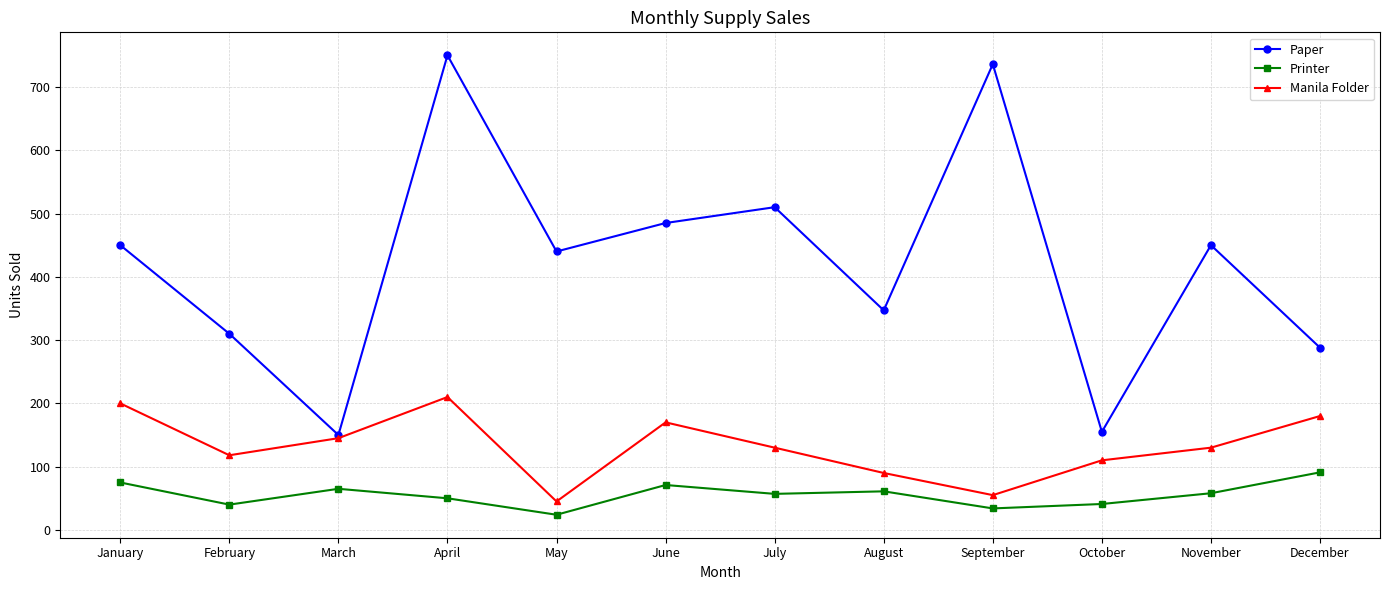

True or false: Printer and Manila Folder intersect in this chart.

False